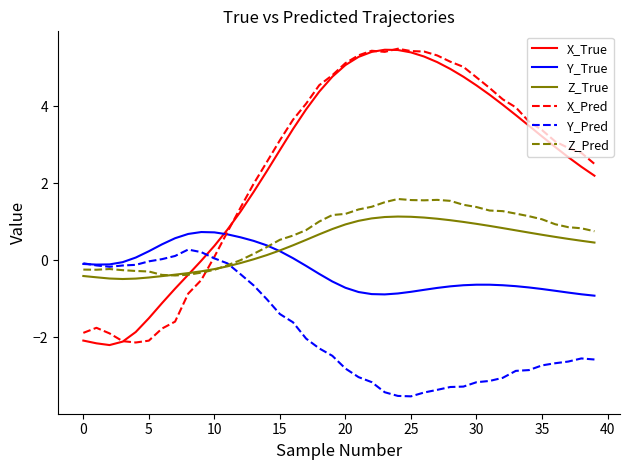

What is the highest value of the Y_True series?

0.7